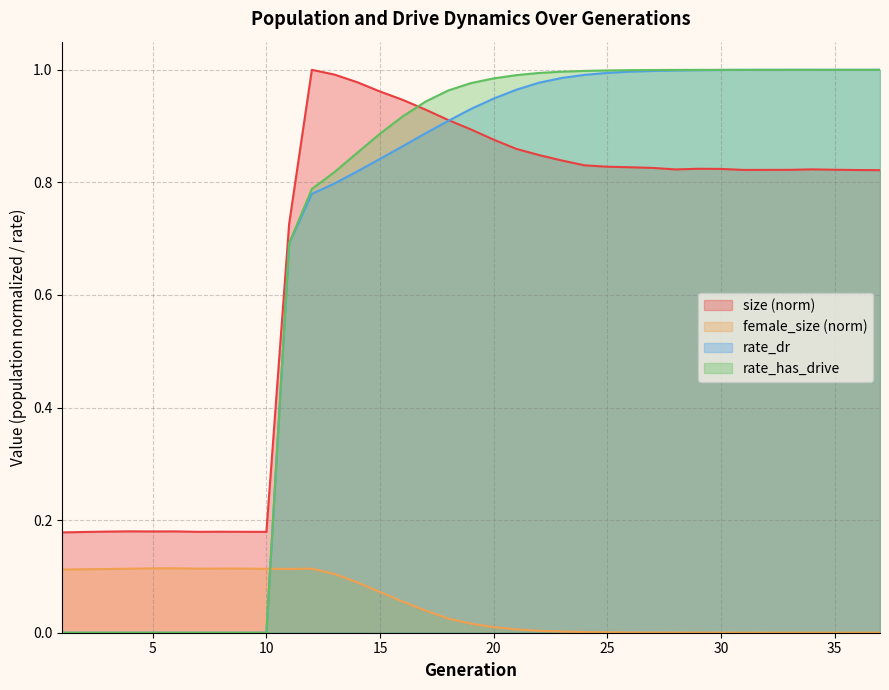

Rank the categories by rate_dr value from lowest to highest.

1, 2, 3, 4, 5, 6, 7, 8, 9, 10, 11, 12, 13, 14, 15, 16, 17, 18, 19, 20, 21, 22, 23, 24, 25, 26, 27, 28, 29, 30, 31, 32, 33, 34, 35, 36, 37